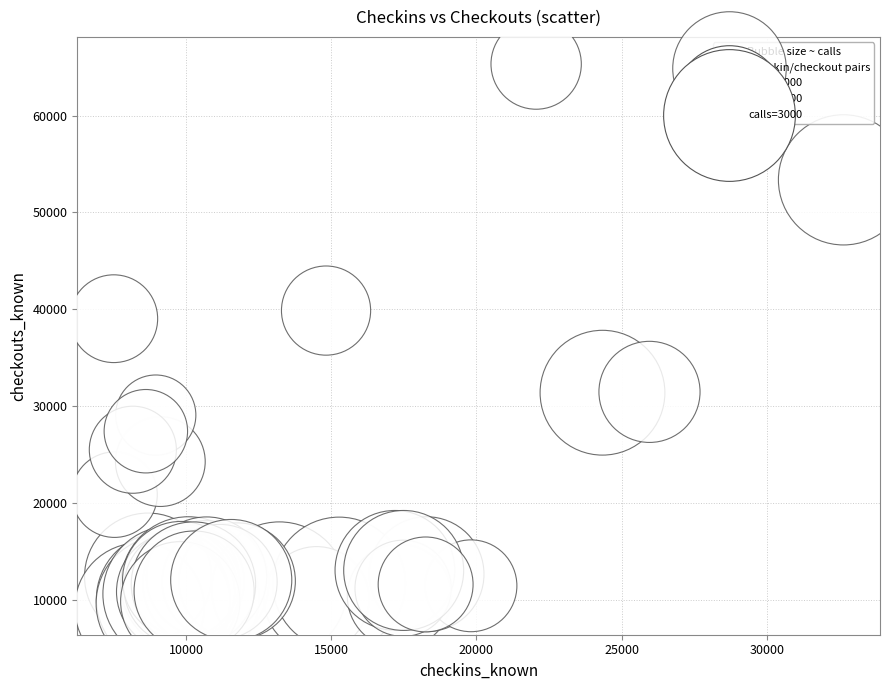

What Y value in the scatter plot is closest to 37253?

39021